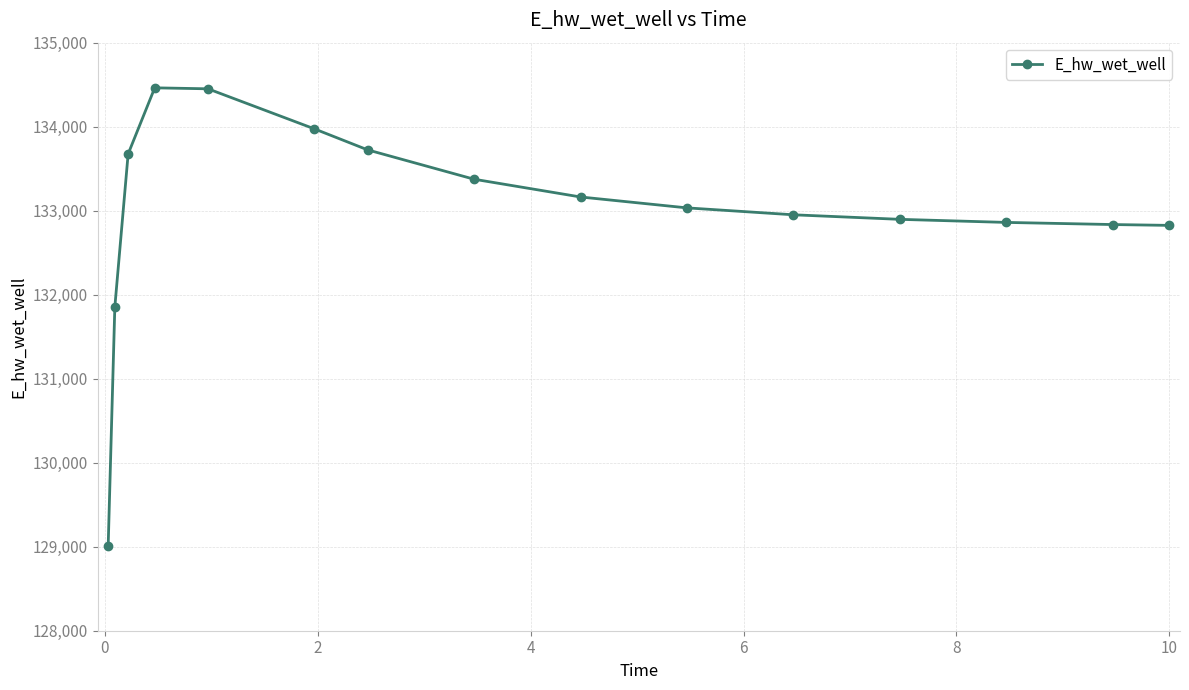

What is the average value?

133005.8